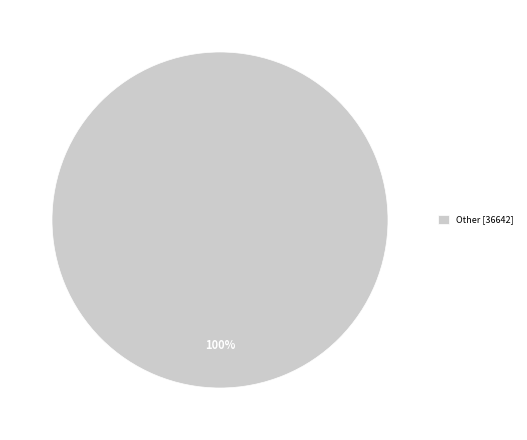

True or false: Other [36642] accounts for 100% of the total.

True